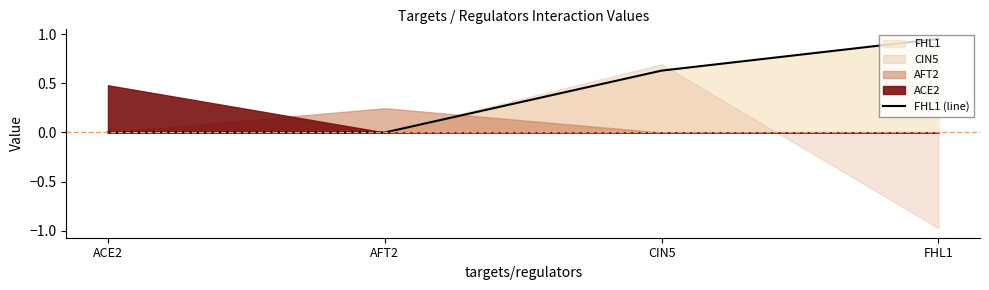

True or false: FHL1 (line) has more than 0 points higher than both neighbors.

False